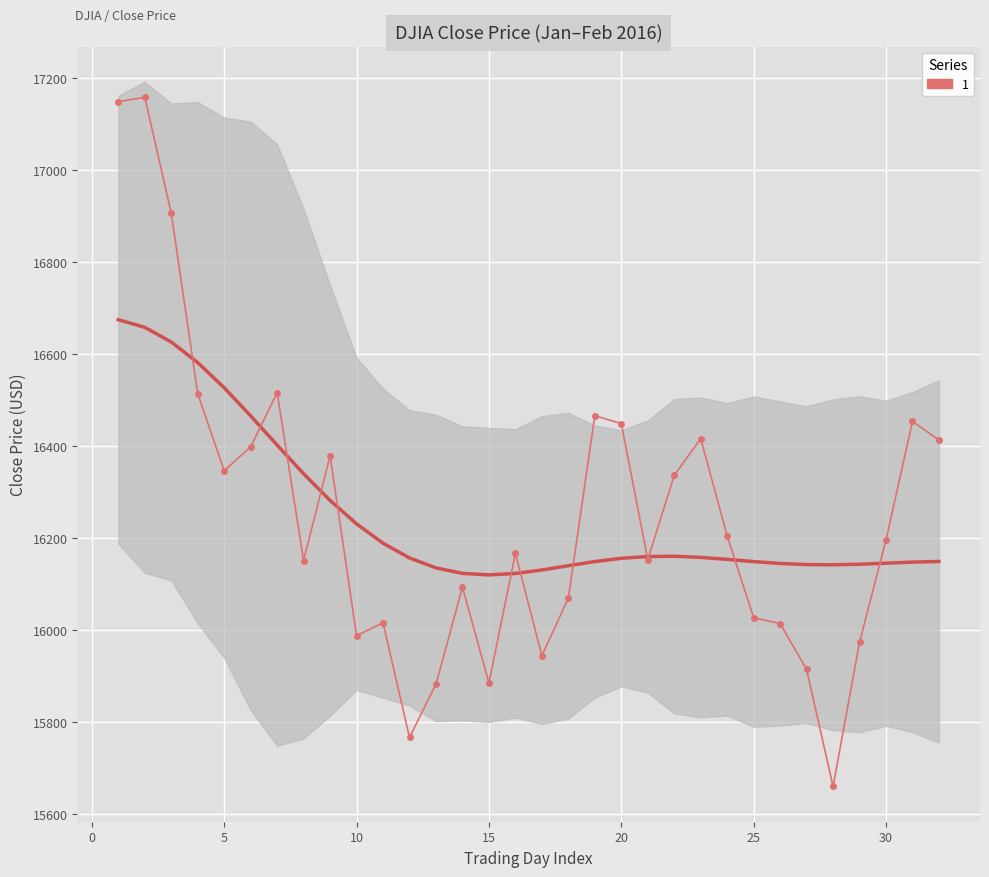

What is the minimum value shown in the chart?

15660.2